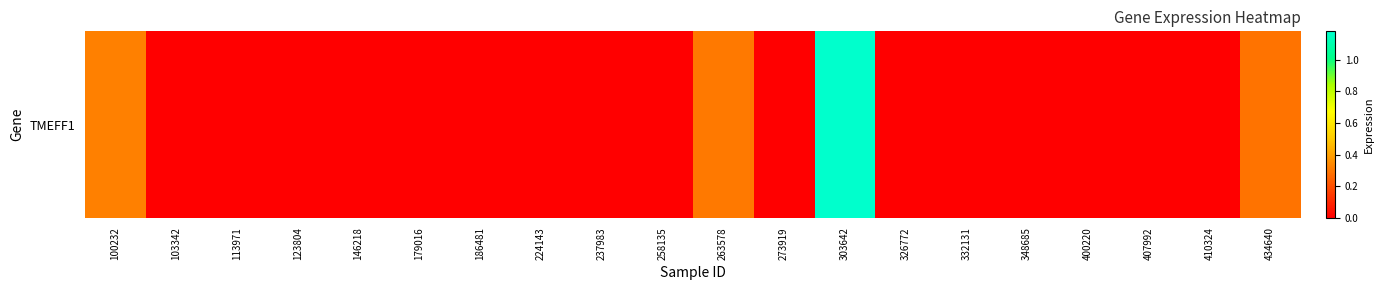

Is it true that the value at 348685 is -0.5?

False